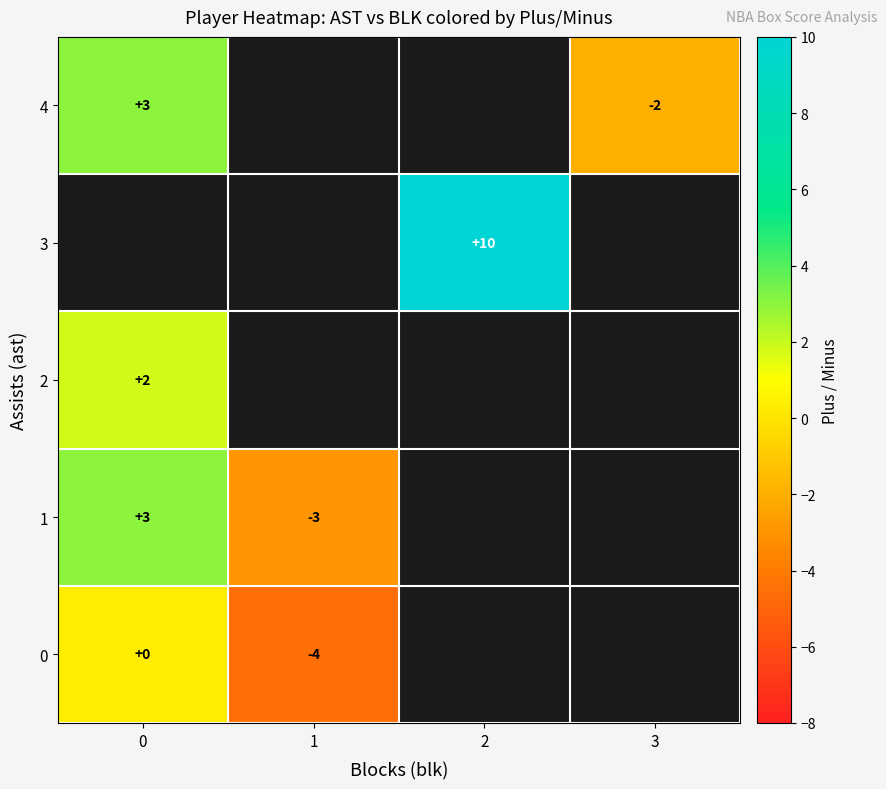

At how many categories does at least one series exceed -4?

4